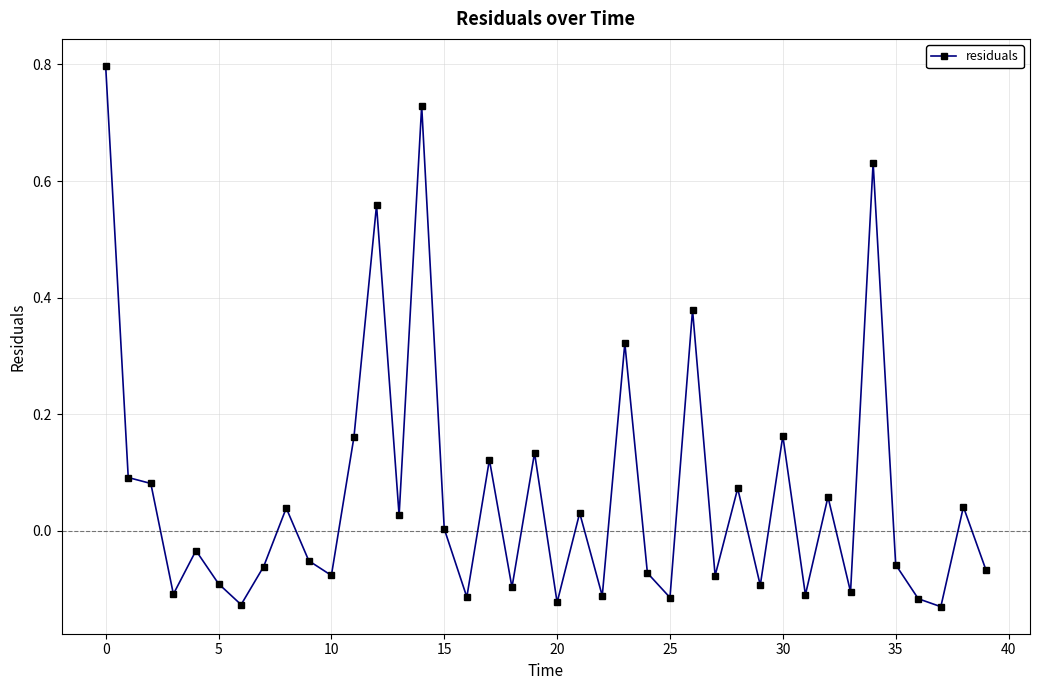

What is the greatest value displayed?

0.8